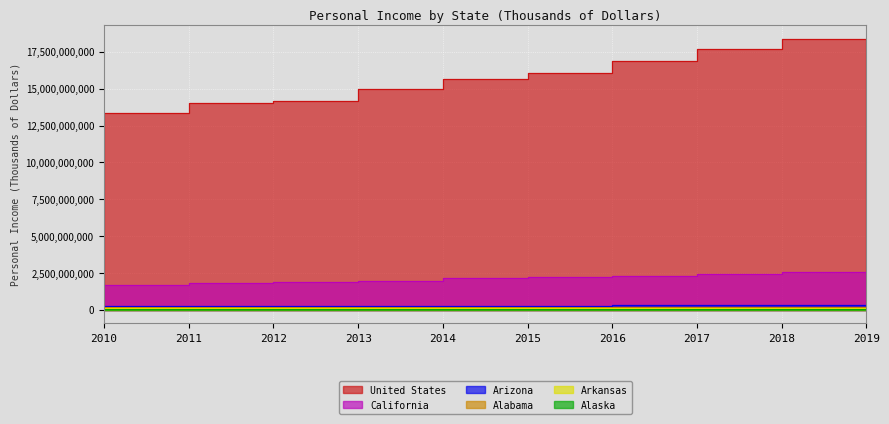

The value of Arkansas at 2017 is 213218350. True or false?

False